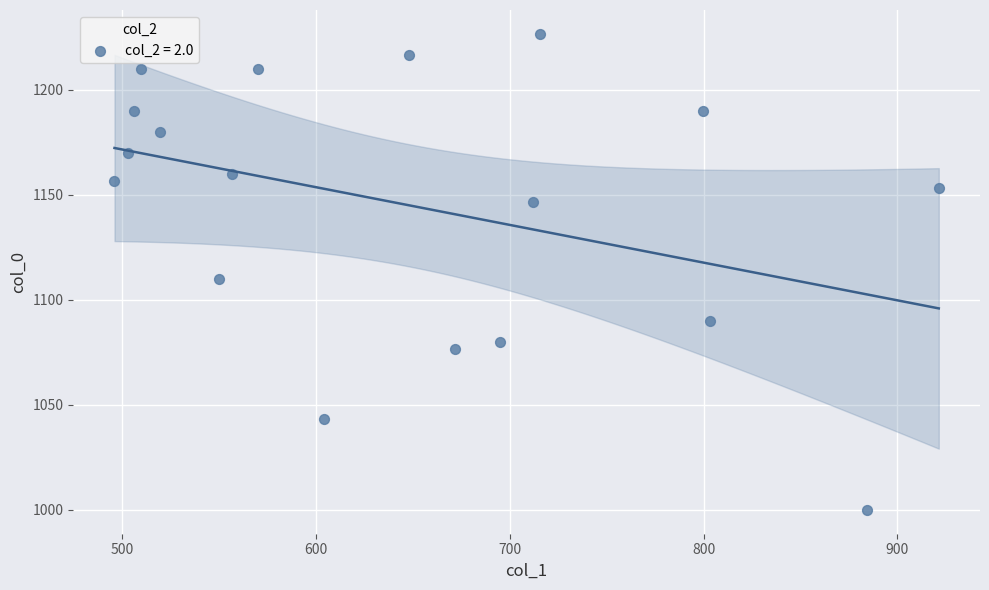

What is the range of X values (max minus min)?

425.2